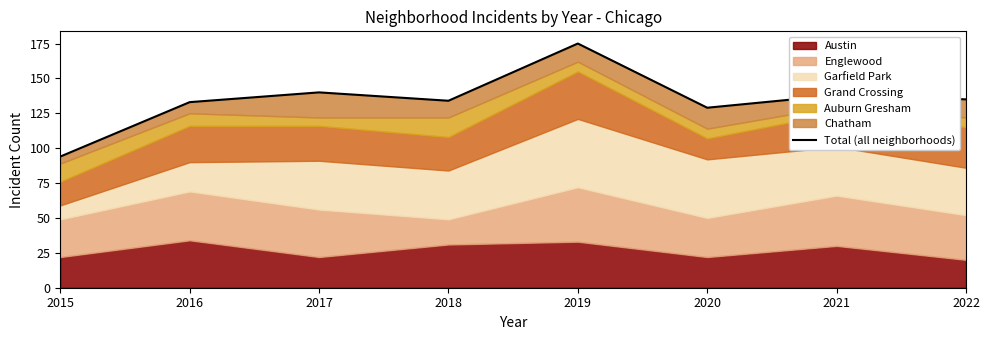

True or false: the data shows 38 at 2020.

False